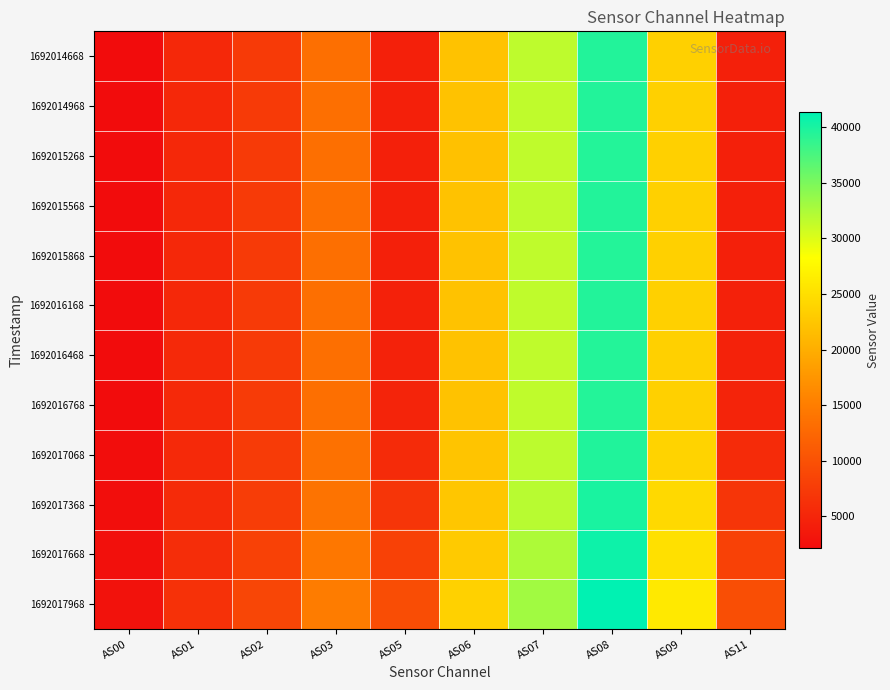

List the series in order of their peak value, highest first.

1692017968, 1692017668, 1692017368, 1692017068, 1692014668, 1692015568, 1692016168, 1692014968, 1692015868, 1692016468, 1692015268, 1692016768